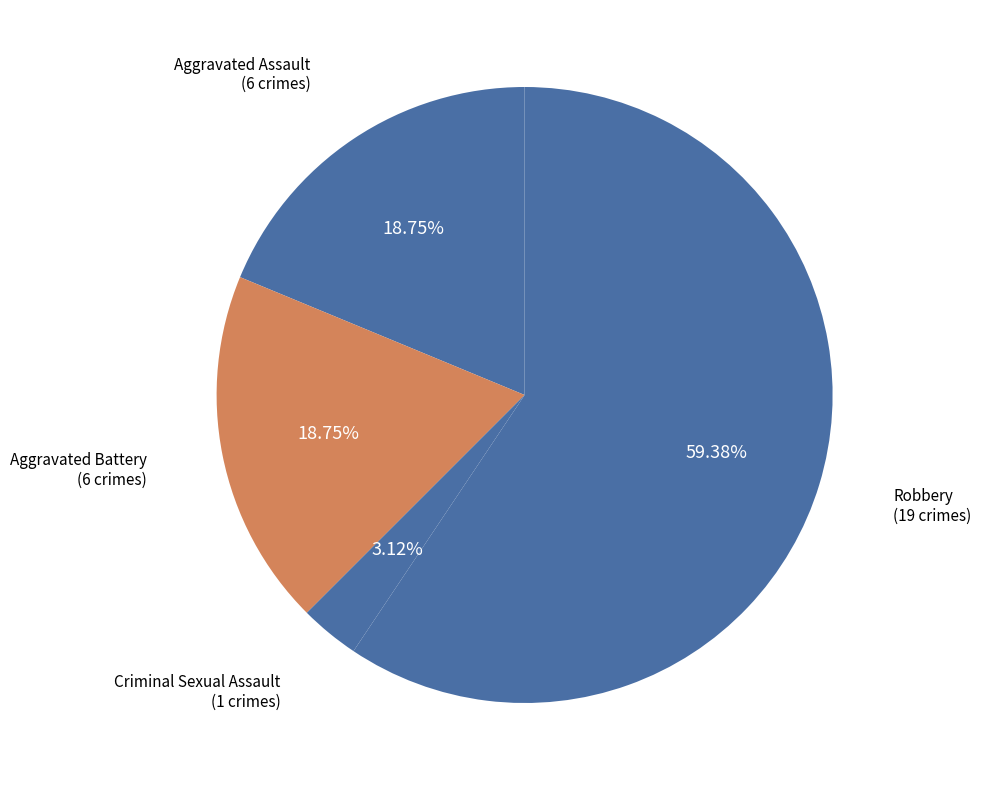

What percentage is the Aggravated Battery slice, to the nearest percent?

19%